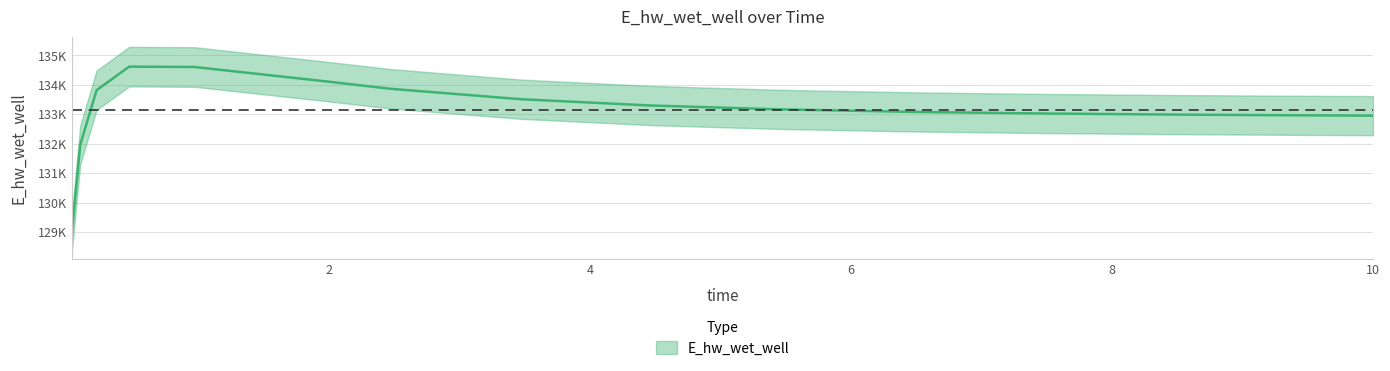

How many lines are shown in the chart?

1